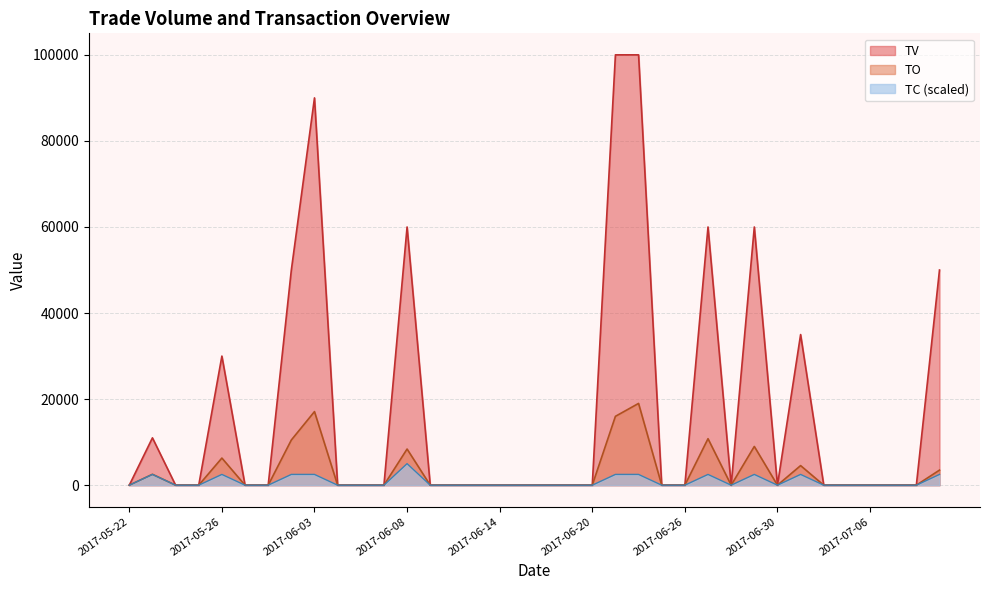

What is the average value of the TC series?

833.3